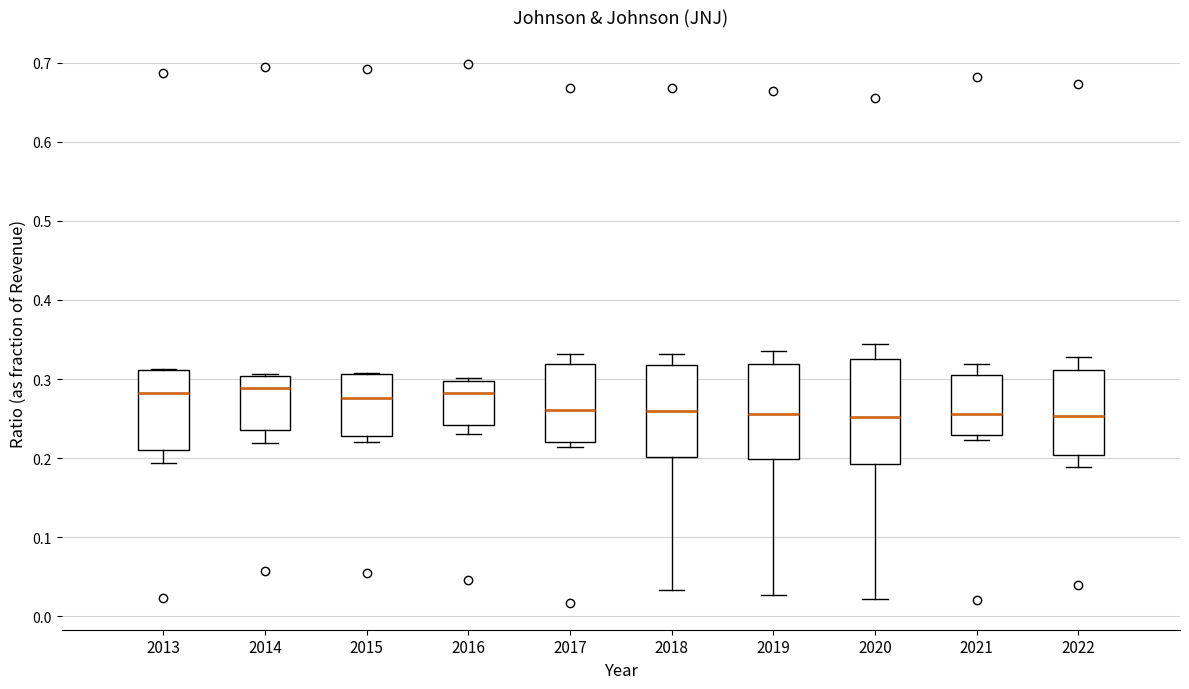

Reading left to right, transcribe this box plot: for each box, give where its median line is, the range the box spans, and where its two whiskers end, as read against the y-axis. The values are not printed on the chart, so give them approximately, as read against the axis.

2013: median 0.28, box 0.21 to 0.31, whiskers 0.19 to 0.31
2014: median 0.29, box 0.24 to 0.30, whiskers 0.22 to 0.31
2015: median 0.28, box 0.23 to 0.31, whiskers 0.22 to 0.31
2016: median 0.28, box 0.24 to 0.30, whiskers 0.23 to 0.30 (just above the box's upper edge)
2017: median 0.26, box 0.22 to 0.32, whiskers 0.21 to 0.33
2018: median 0.26, box 0.20 to 0.32, whiskers 0.03 to 0.33
2019: median 0.26, box 0.20 to 0.32, whiskers 0.03 to 0.34
2020: median 0.25, box 0.19 to 0.33, whiskers 0.02 to 0.34
2021: median 0.26, box 0.23 to 0.30, whiskers 0.22 to 0.32
2022: median 0.25, box 0.20 to 0.31, whiskers 0.19 to 0.33